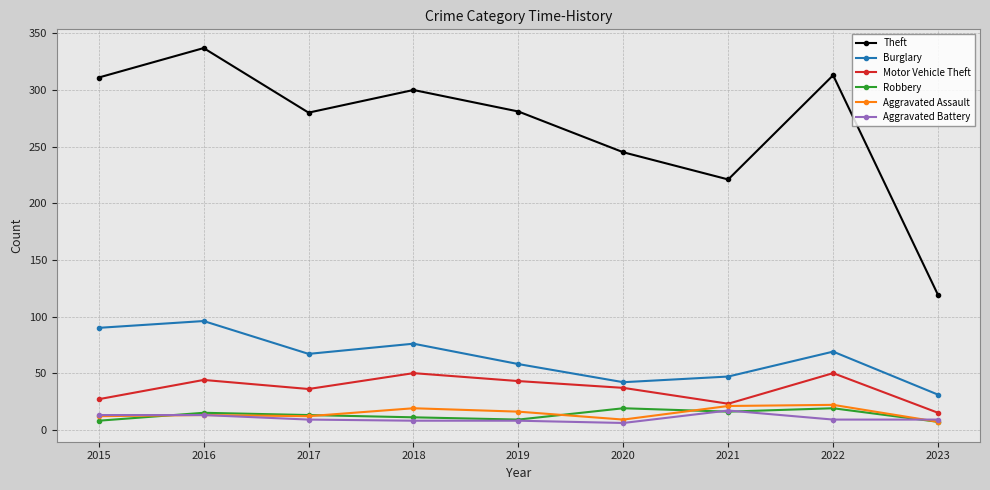

Which series has the widest spread of values?

Theft